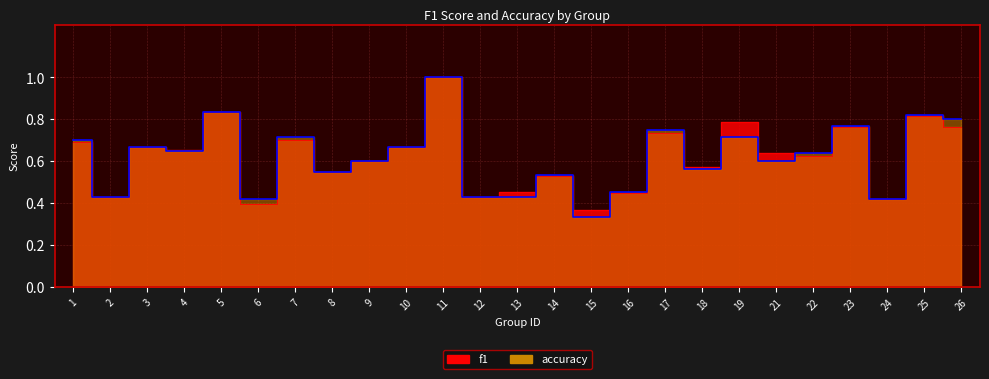

At which category does f1 reach its first local peak?

3